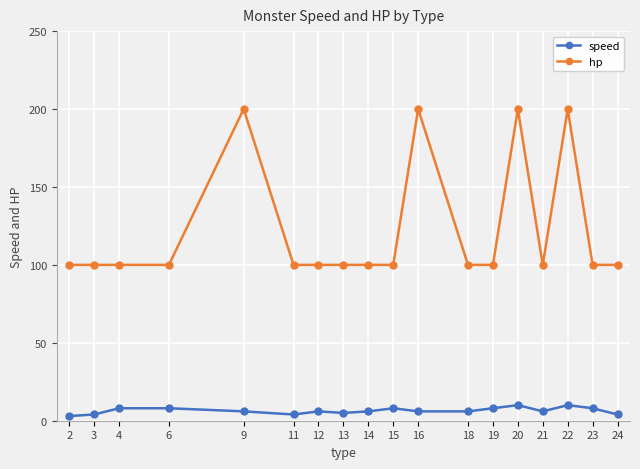

Which series has the largest total across all categories?

hp